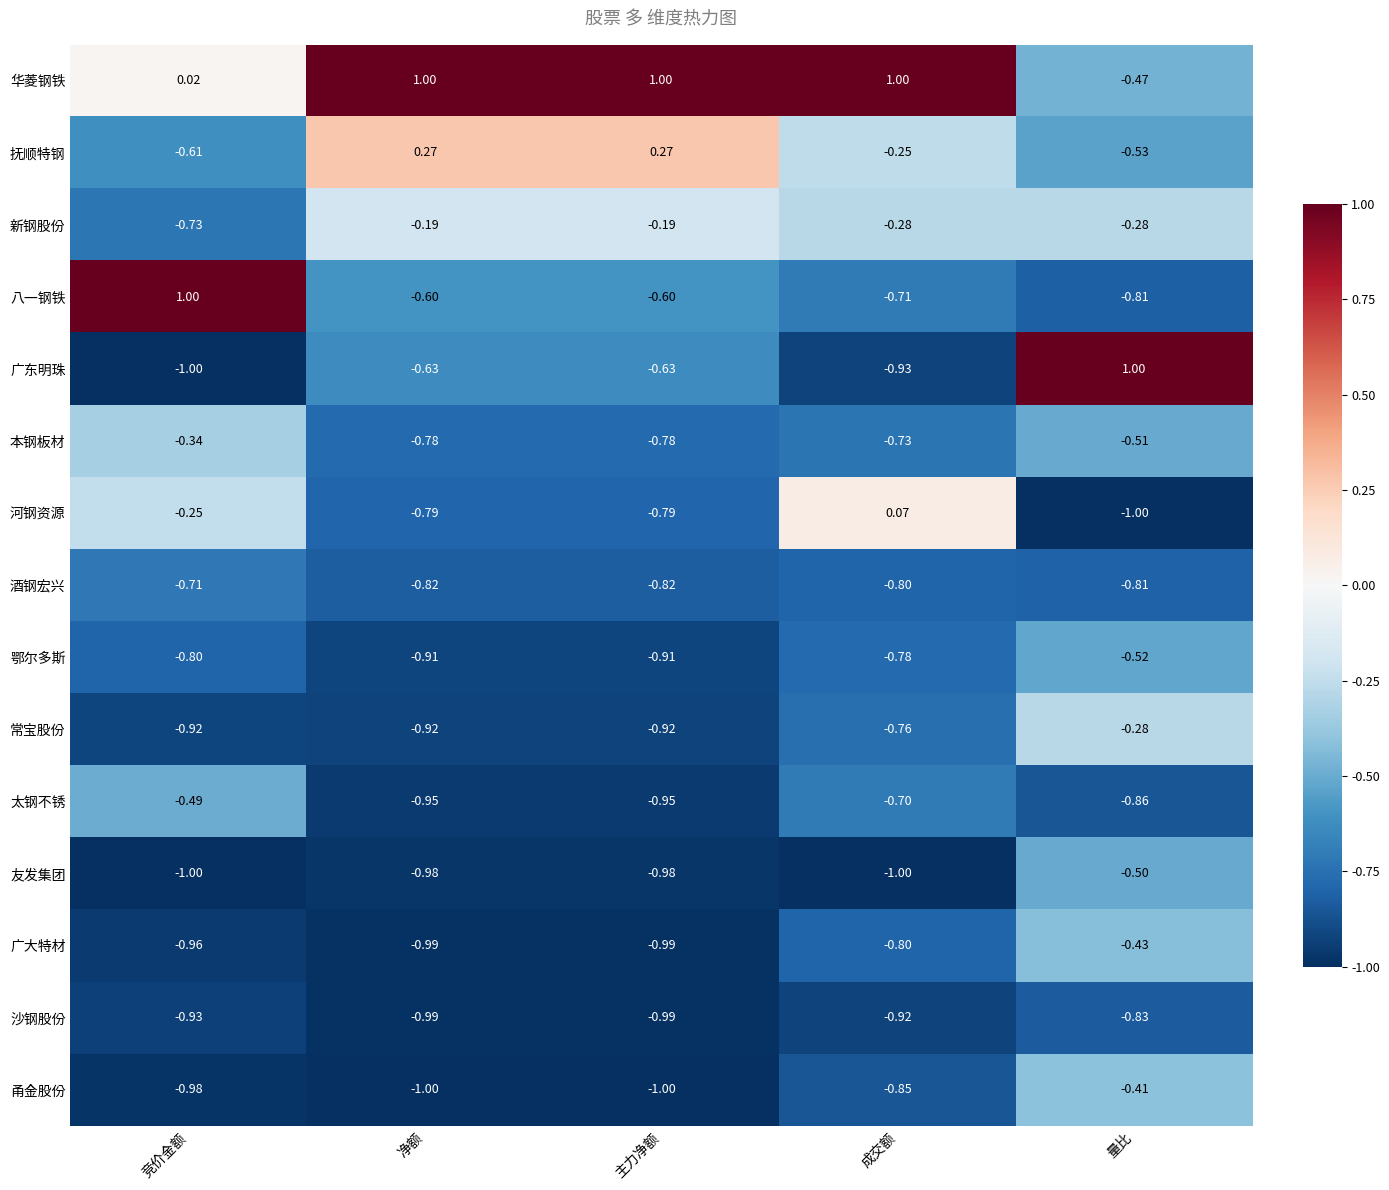

Which category has the lowest value in the 抚顺特钢 series?

竞价金额